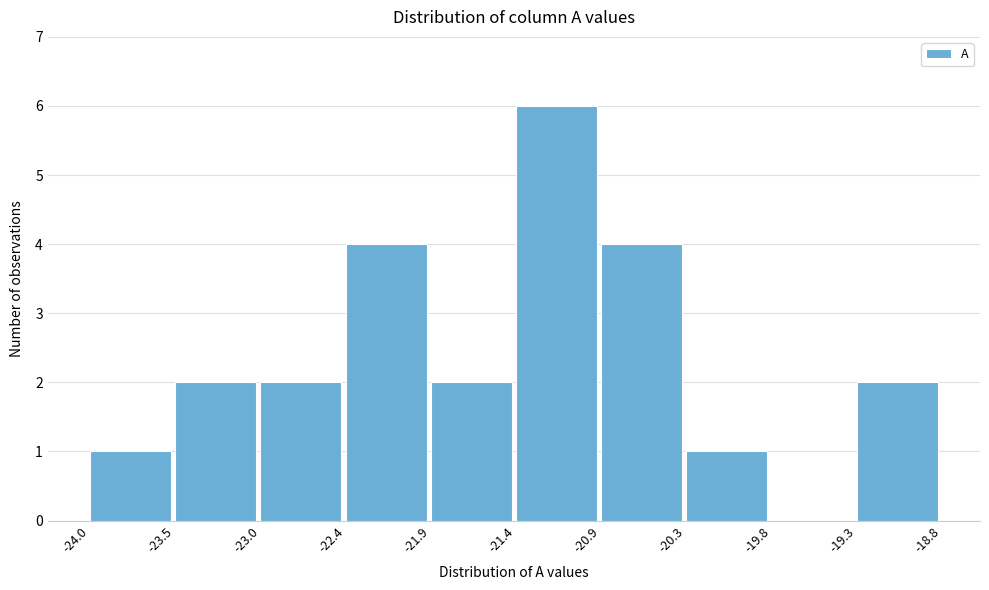

Reading left to right, list every bar in this chart as the range it spans on the x-axis followed by its height. The values are not printed on the chart, so give them approximately, as read against the axis.

-24.0 to -23.5: 1
-23.5 to -23.0: 2
-23.0 to -22.4: 2
-22.4 to -21.9: 4
-21.9 to -21.4: 2
-21.4 to -20.9: 6
-20.9 to -20.3: 4
-20.3 to -19.8: 1
-19.8 to -19.3: 0
-19.3 to -18.8: 2